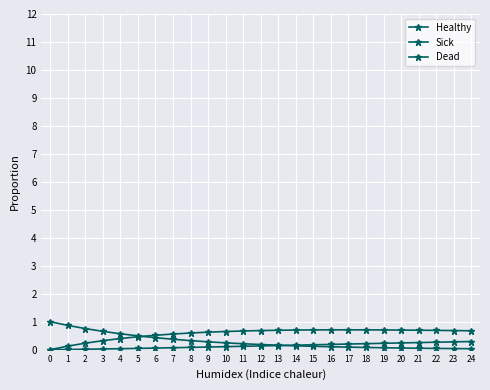

How many distinct data groups are displayed?

3